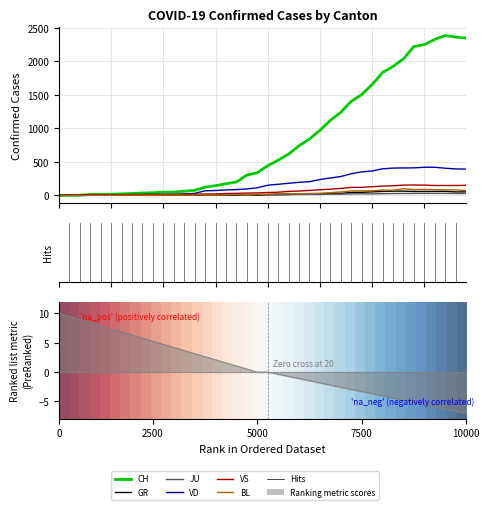

How many lines are shown in the chart?

6